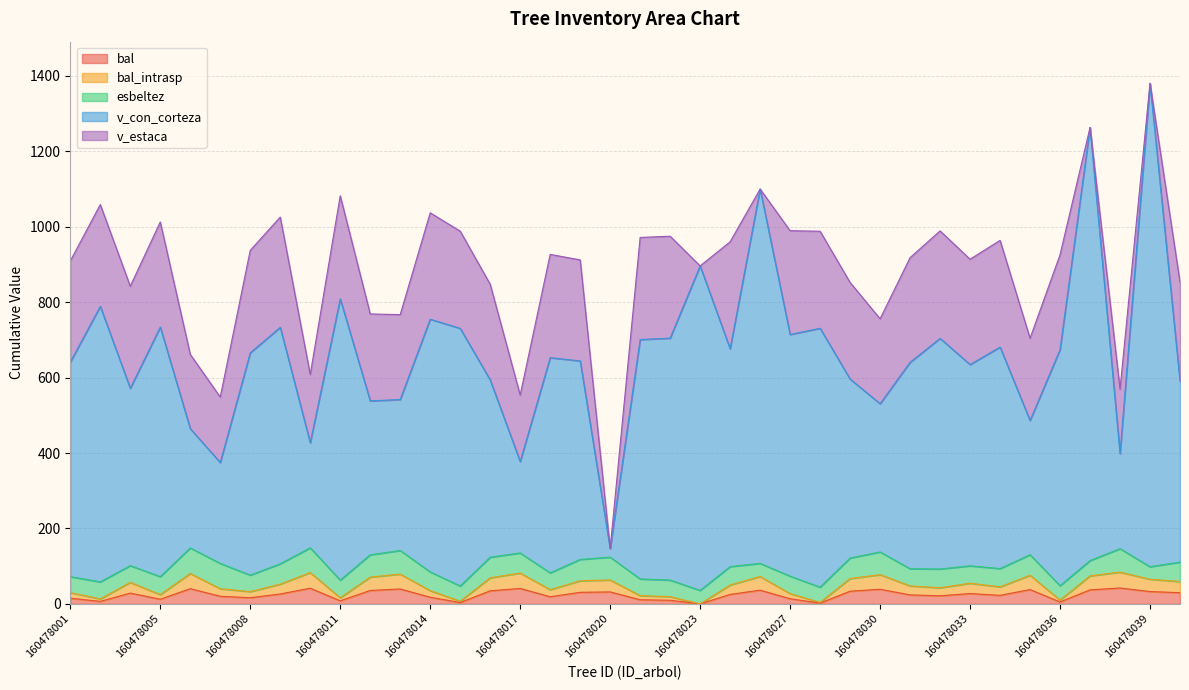

How many positive values does the bal_intrasp series have?

37